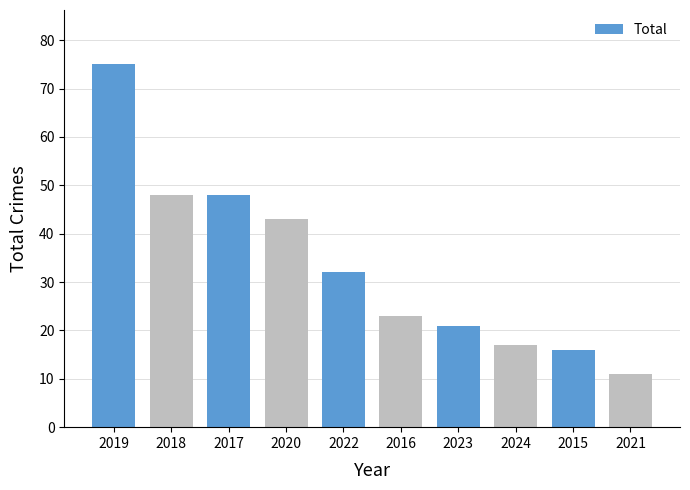

What is the approximate value at 2024, to the nearest 5?

15